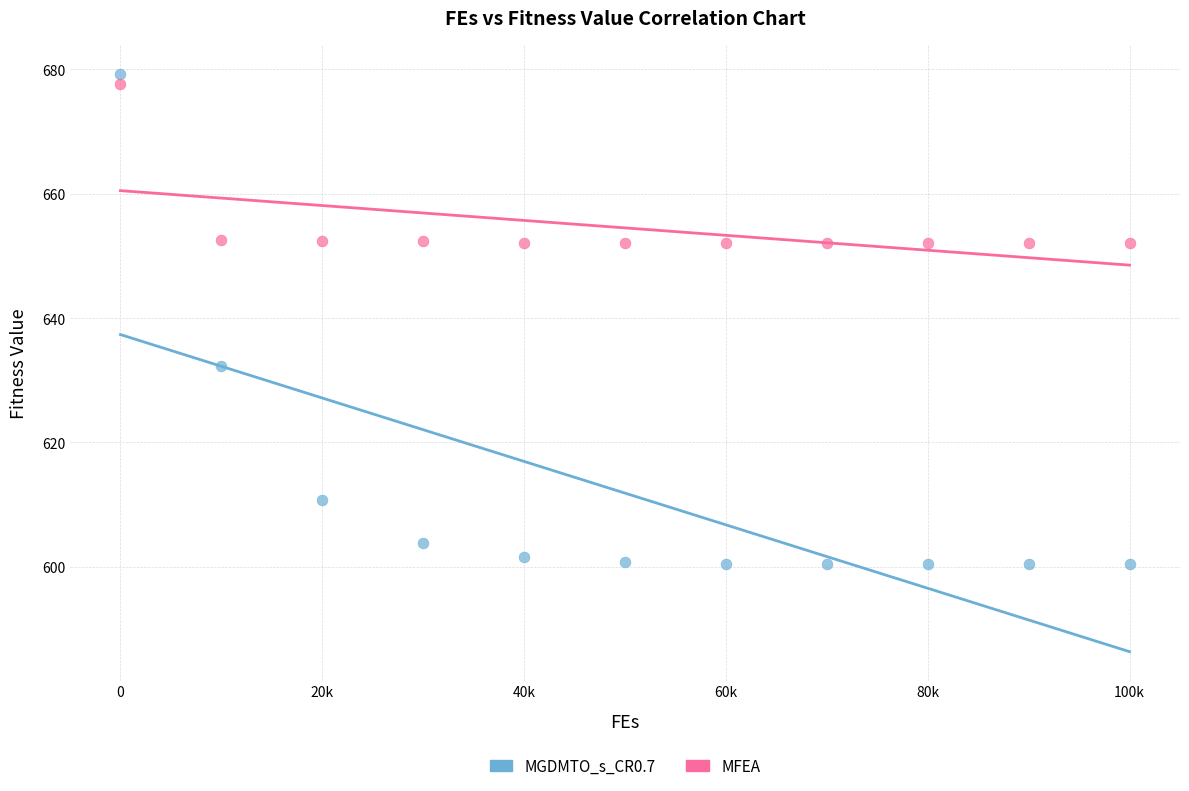

Which series reaches the maximum Y coordinate?

MGDMTO_s_CR0.7